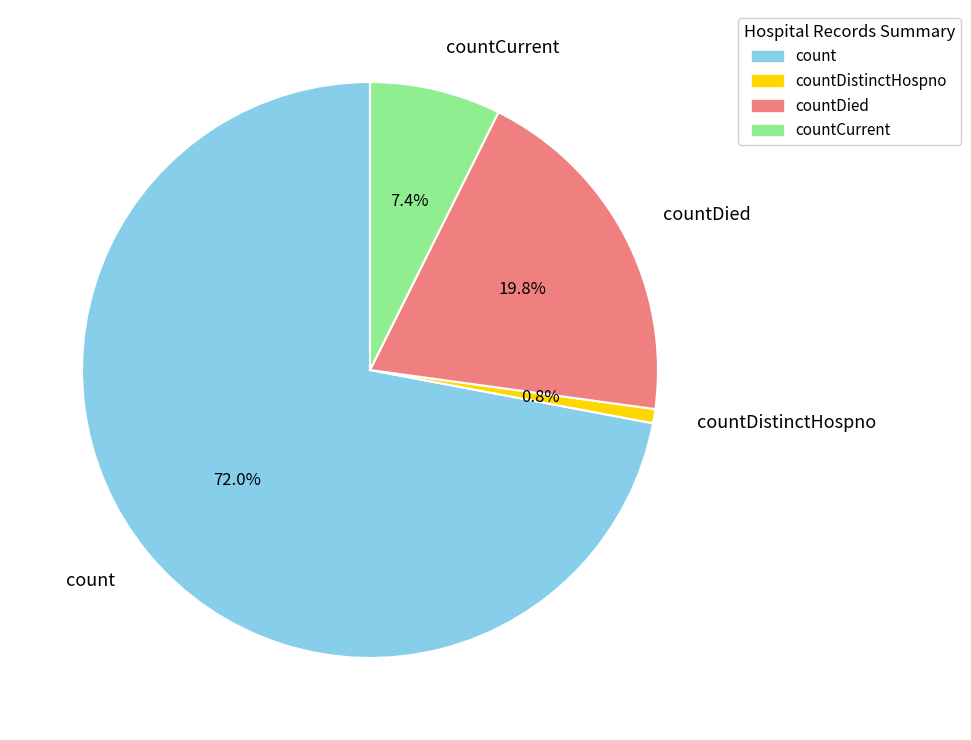

The count slice represents 84% of the pie. True or false?

False